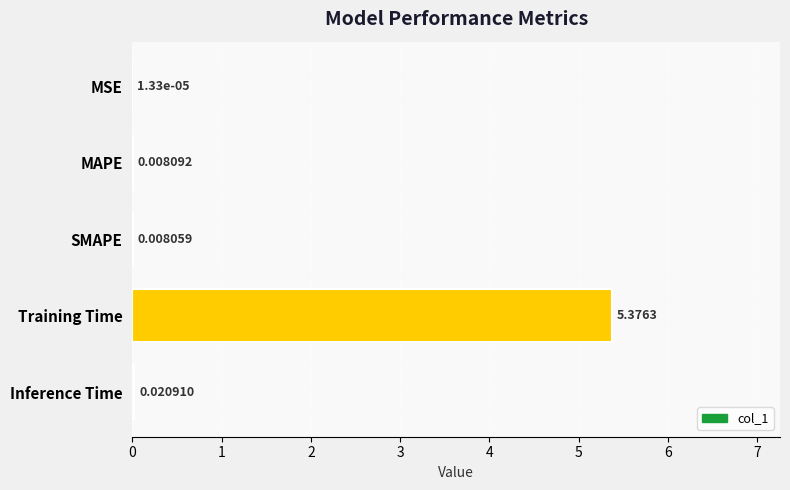

Which has a higher value, Training Time or MSE?

Training Time